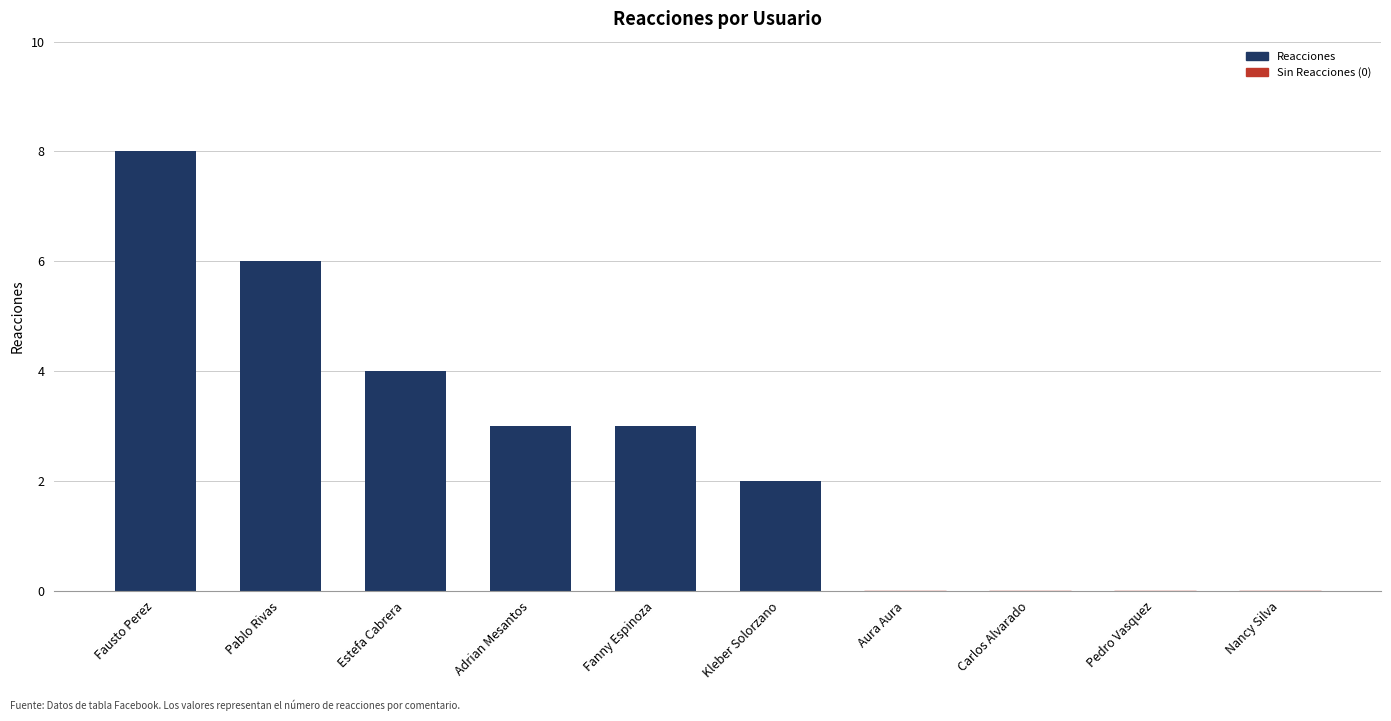

Is it true that the value at Nancy Silva is 0?

True